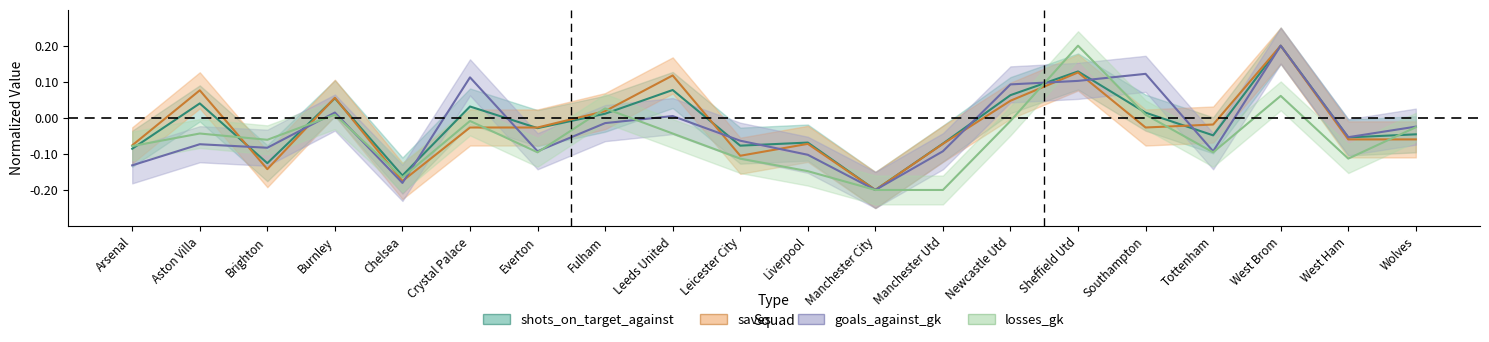

Which series has the largest total across all categories?

shots_on_target_against